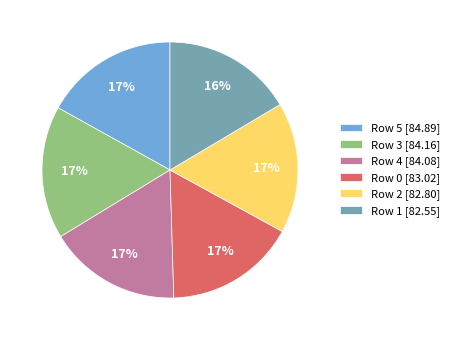

To the nearest percent, what percentage of the pie is Row 1?

16%